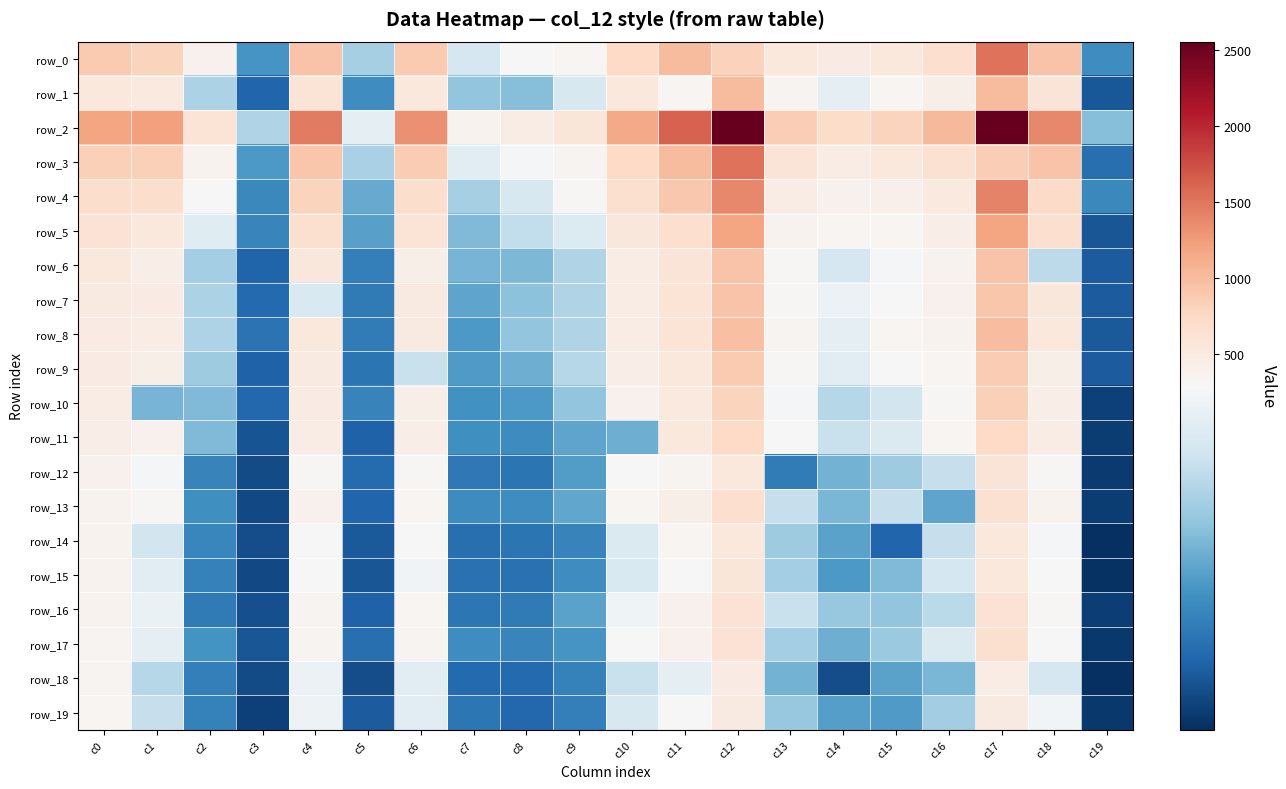

What is the difference between the maximum and minimum values in the row_2 series?

2374